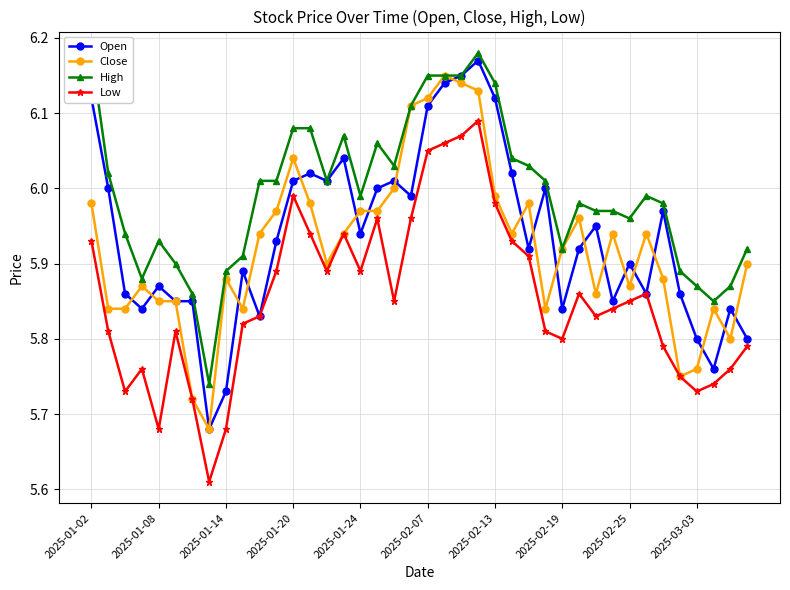

True or false: Open has more than 1 points higher than both neighbors.

True